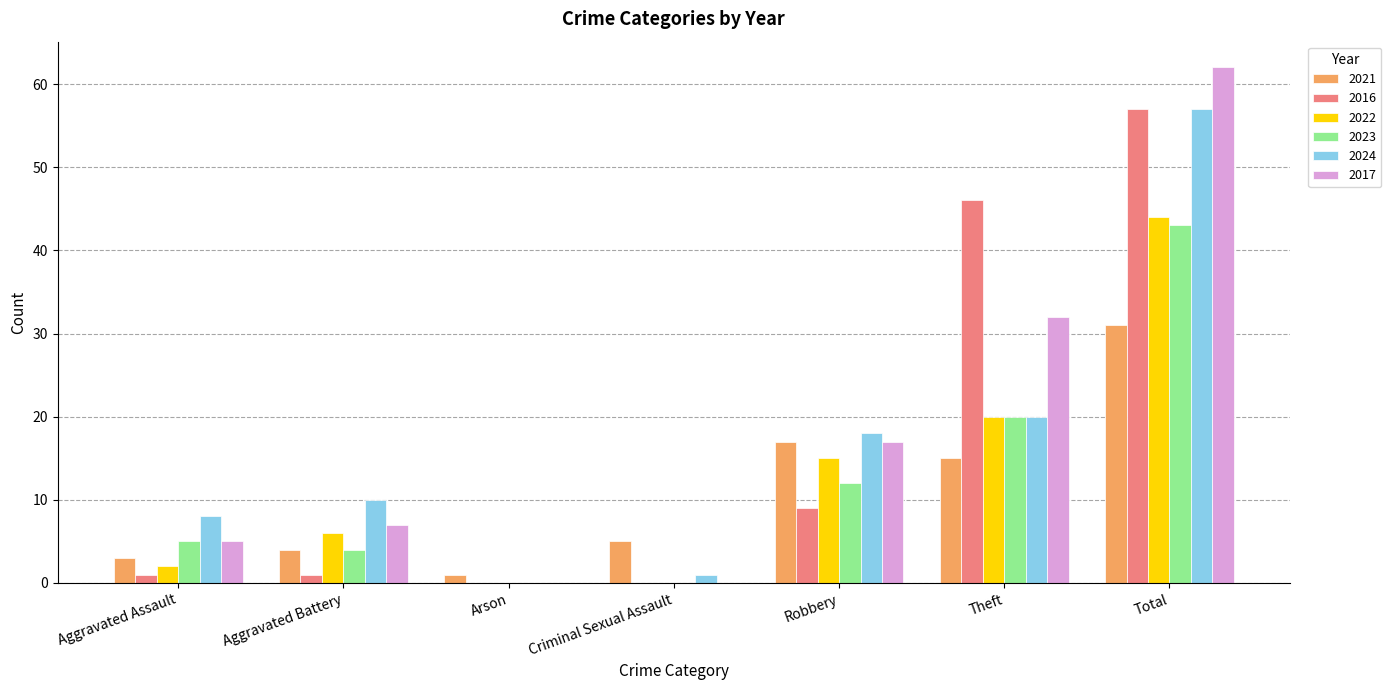

What is the maximum value shown in the chart?

62